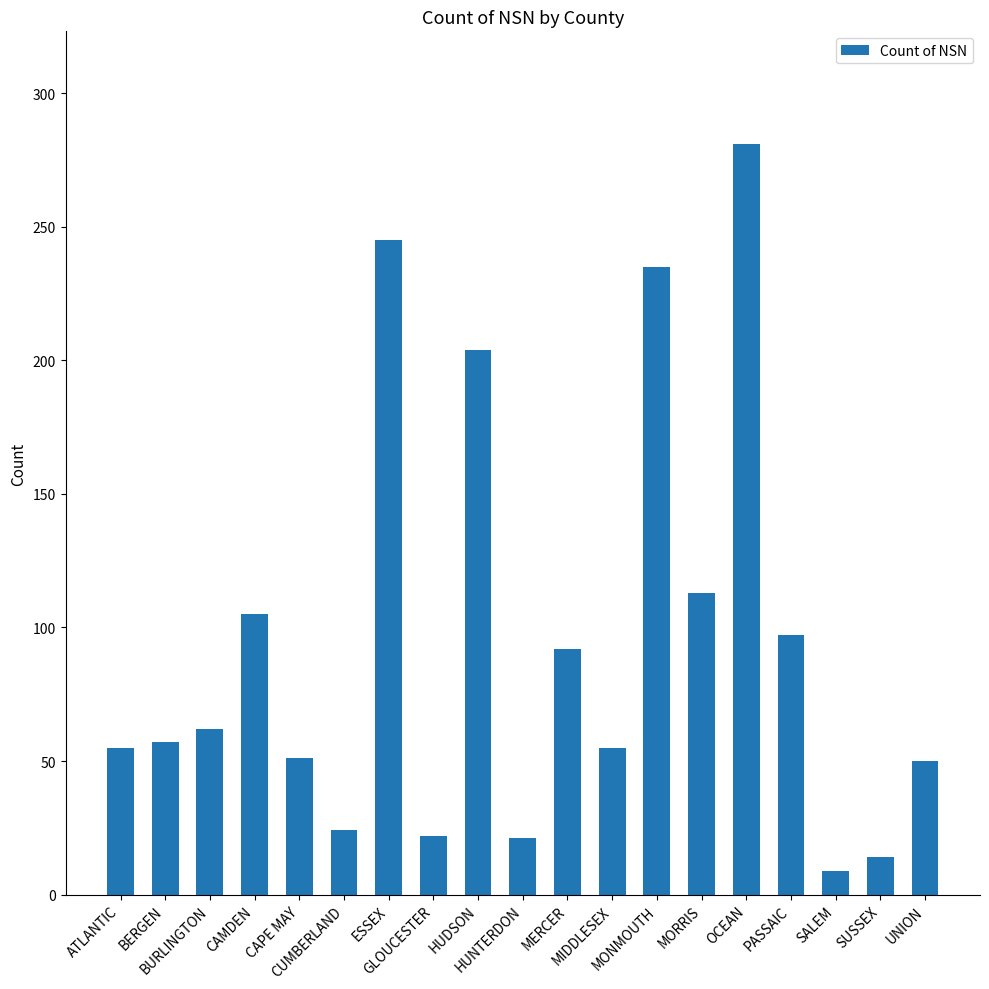

Does the chart contain any negative values?

No